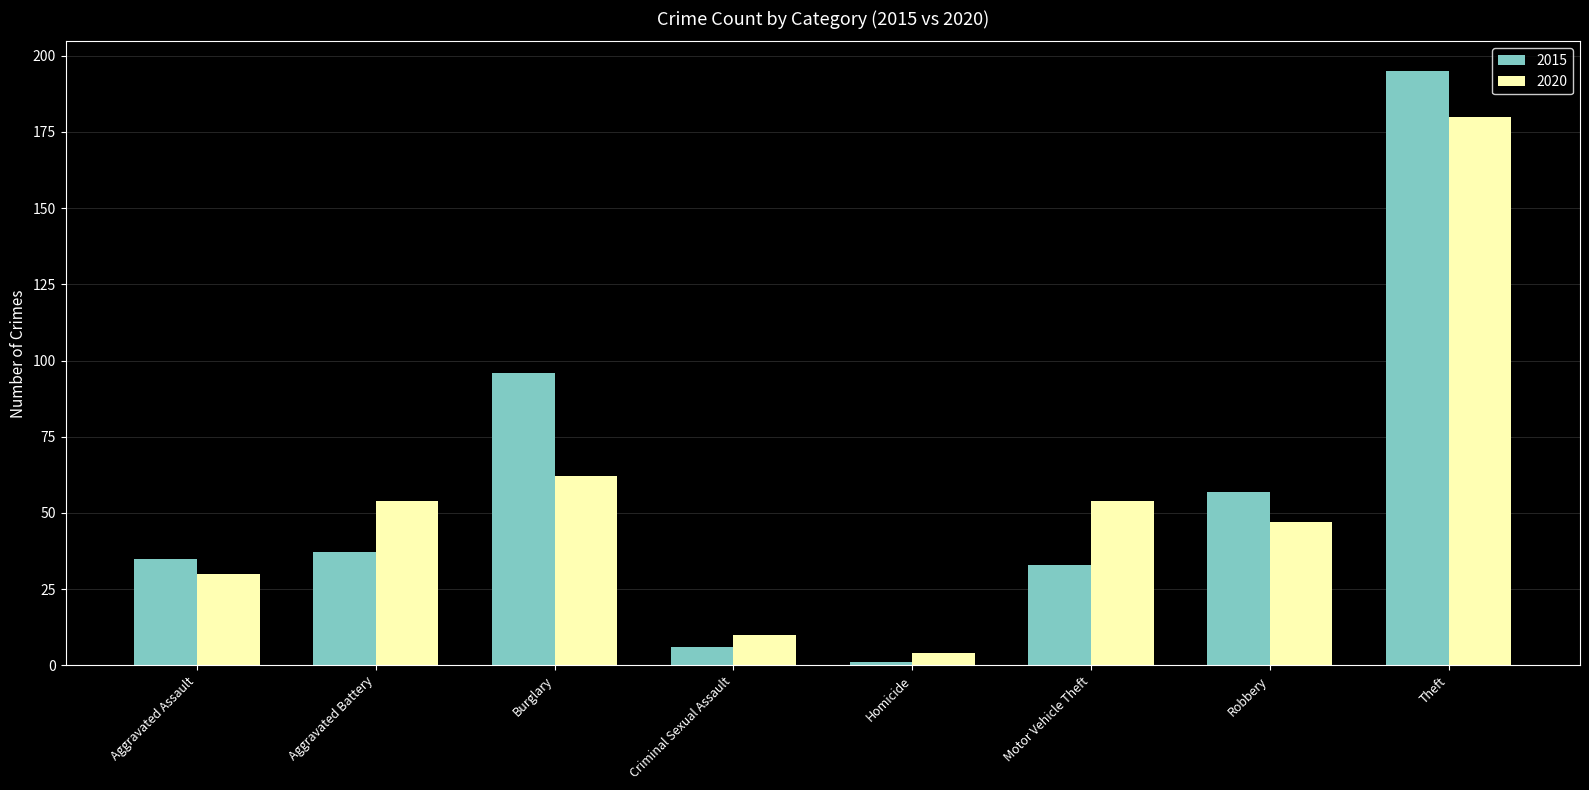

What is the difference between the second highest and second lowest values in the 2015 series?

90